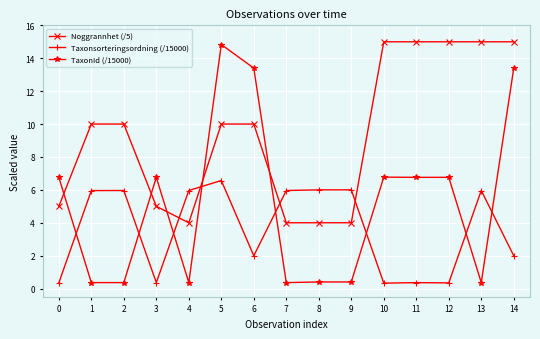

True or false: TaxonId (/15000) has more than 2 points higher than both neighbors.

True